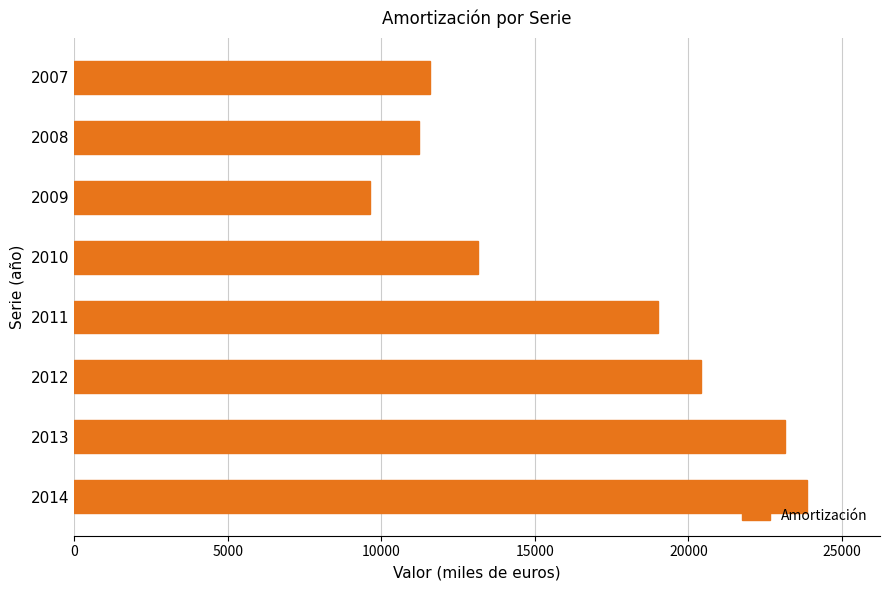

List the labels in order of value, largest first.

2014, 2013, 2012, 2011, 2010, 2007, 2008, 2009